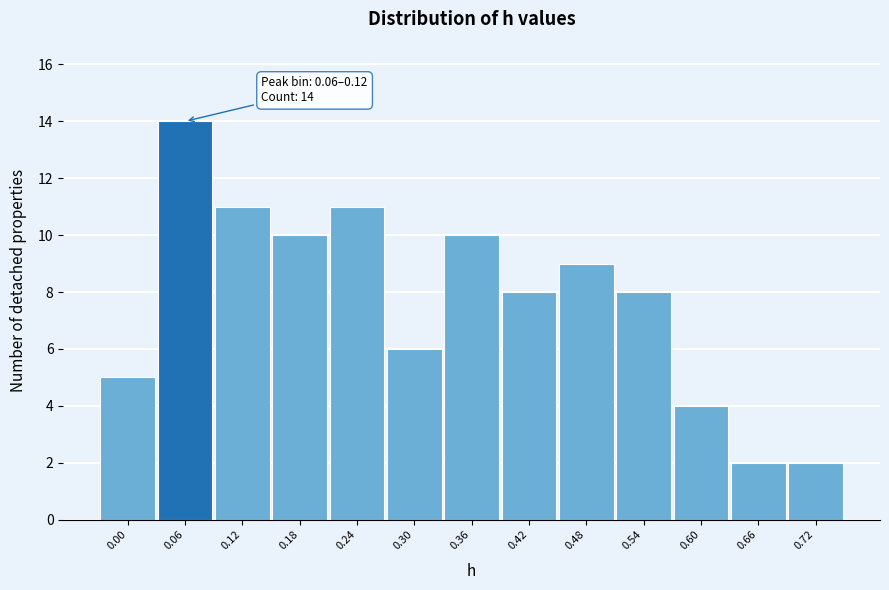

Reading left to right, extract all data points from this chart.

5	14	11	10	11	6	10	8	9	8	4	2	2